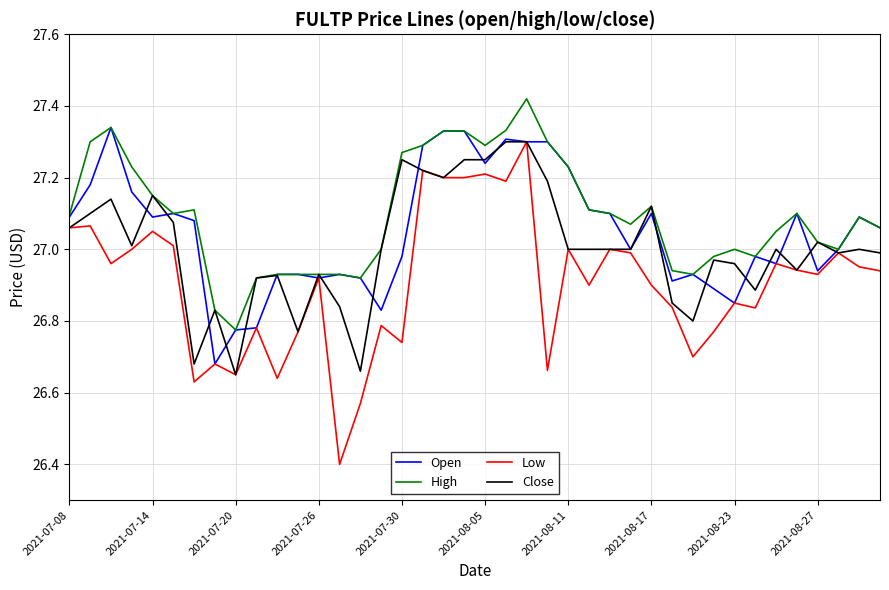

What is the minimum value shown in the chart?

26.4